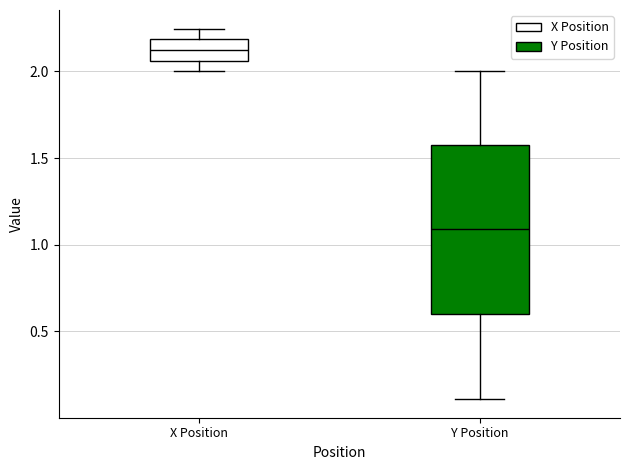

Where does the lower whisker of the box for X Position end on the y-axis? The values are not printed on the chart, so give them approximately, as read against the axis.

2.00